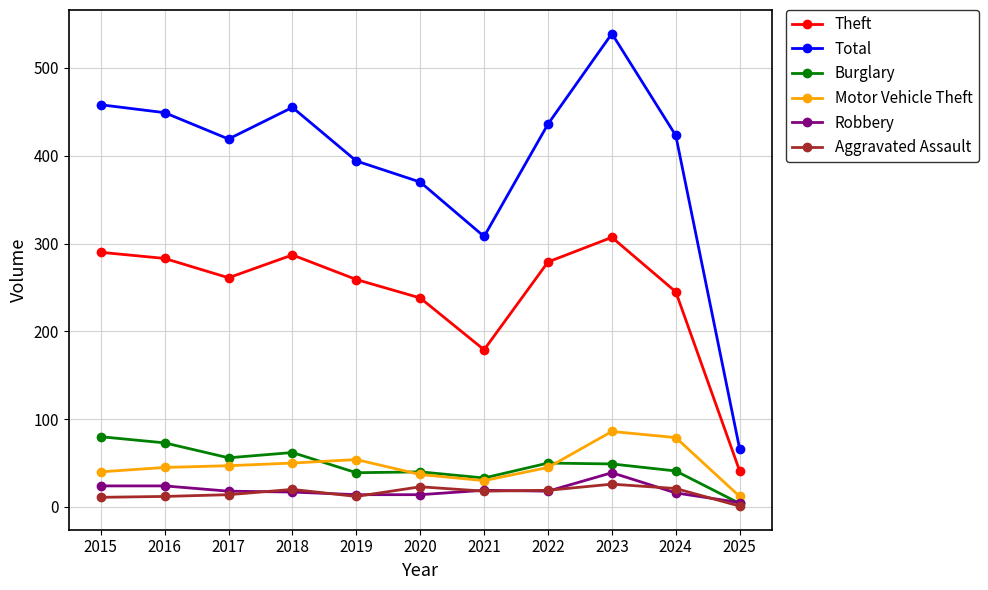

What is the approximate value of Robbery at 2023?

39